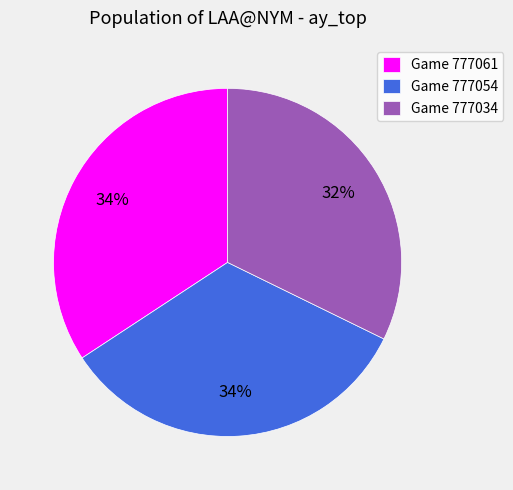

To the nearest percent, what is the difference between the Game 777034 and Game 777061 slice percentages?

2%